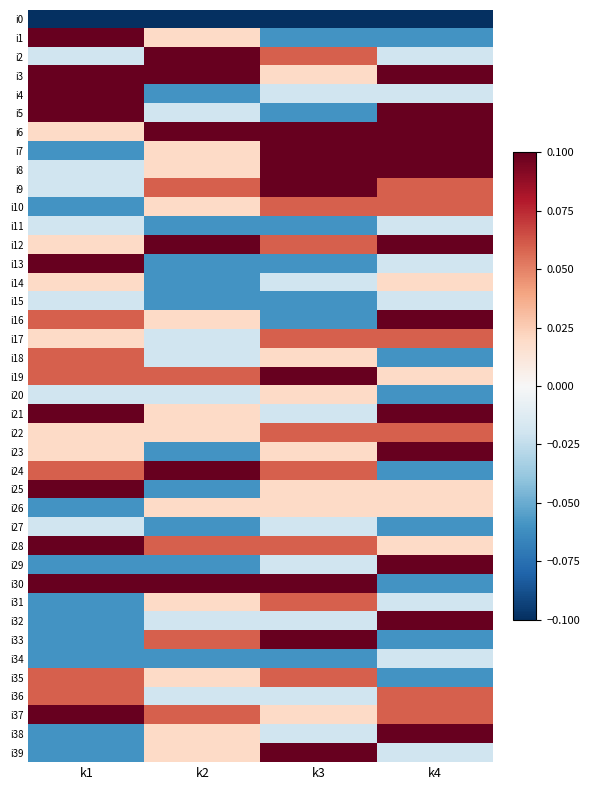

Which category has the highest value across all series?

k1